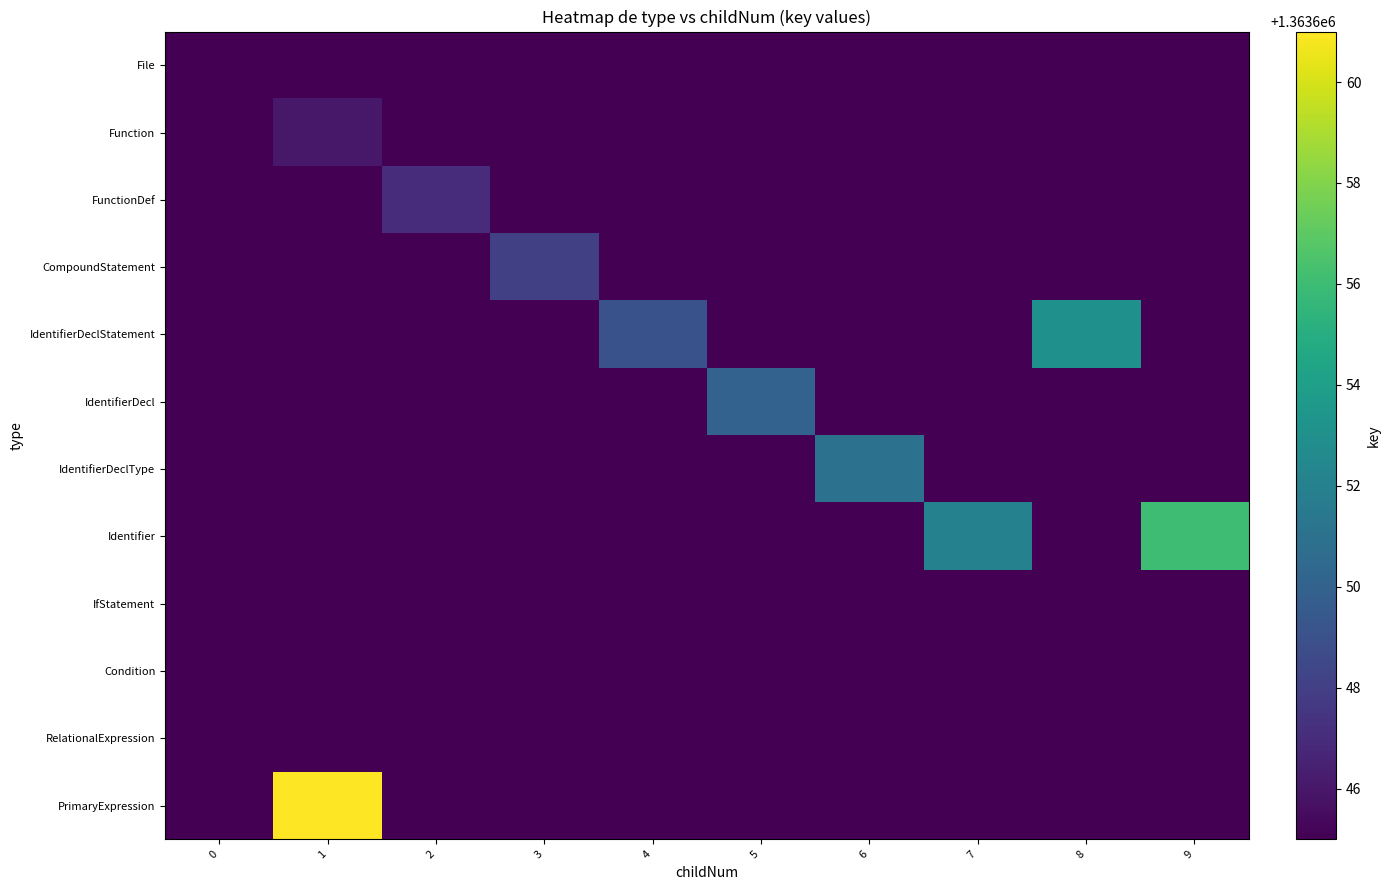

Reading right to left, transcribe all the data shown in this chart.

row_0: 0	0	0	0	0	0	0	0	0	1363645
row_1: 0	0	0	0	0	0	0	0	1363646	0
row_2: 0	0	0	0	0	0	0	1363647	0	0
row_3: 0	0	0	0	0	0	1363648	0	0	0
row_4: 0	1363653	0	0	0	1363649	0	0	0	0
row_5: 0	0	0	0	1363650	0	0	0	0	0
row_6: 0	0	0	1363651	0	0	0	0	0	0
row_7: 1363656	0	1363652	0	0	0	0	0	0	0
row_8: 0	0	0	0	0	0	0	0	0	0
row_9: 0	0	0	0	0	0	0	0	0	0
row_10: 0	0	0	0	0	0	0	0	0	0
row_11: 0	0	0	0	0	0	0	0	1363661	0